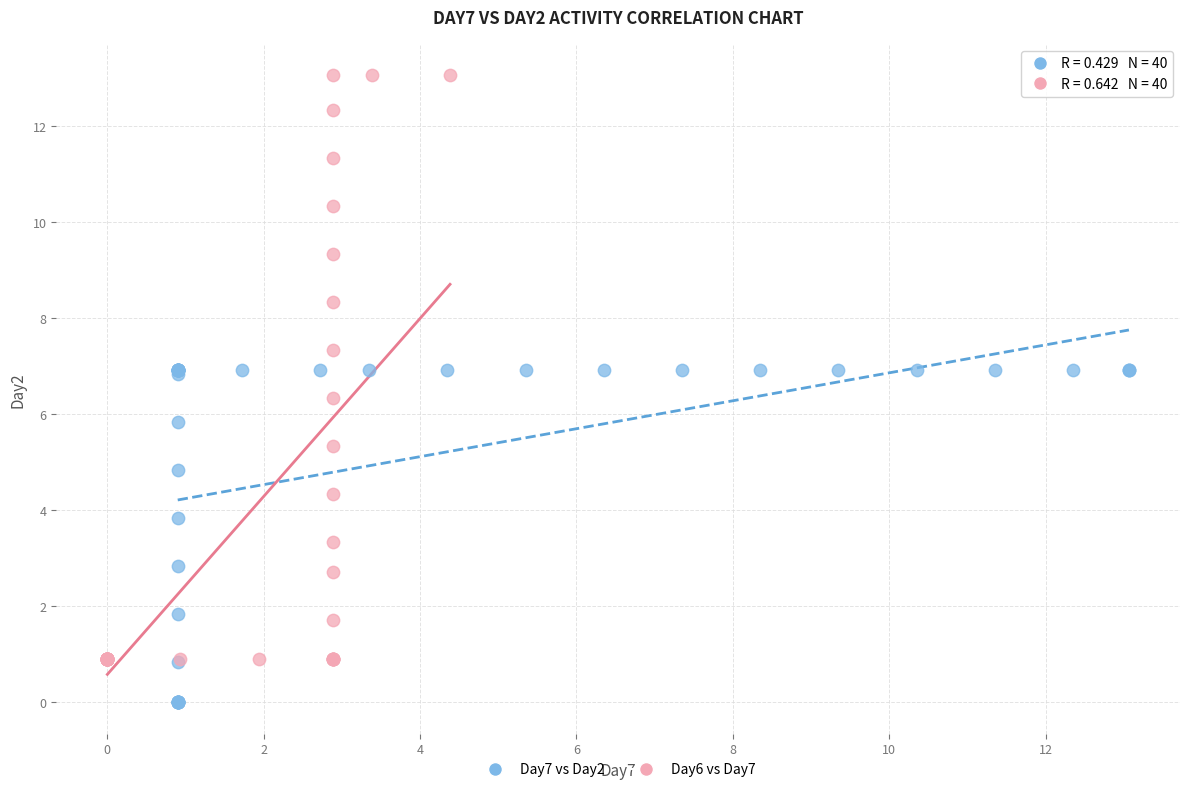

Which series has the largest Y range (max minus min)?

Day6 vs Day7